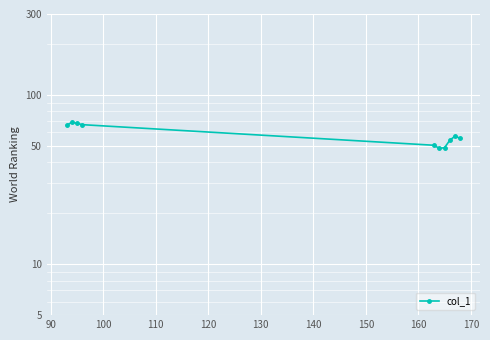

What is the maximum value shown in the chart?

68.8